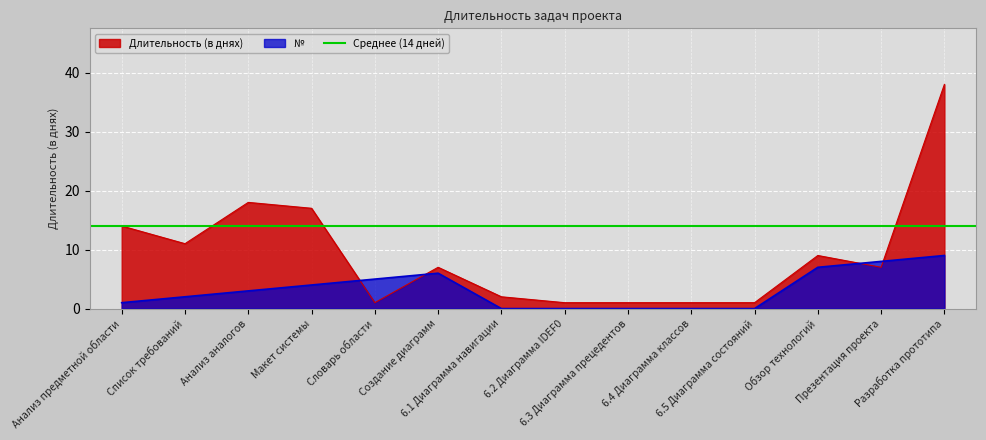

At which label is Длительность (в днях) closest to 19?

Анализ аналогов